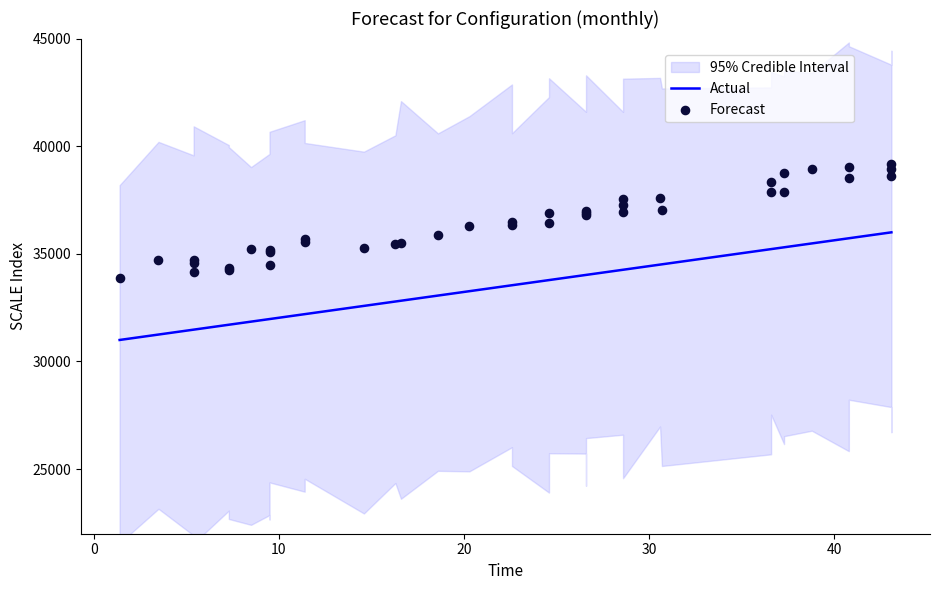

Which series has the largest total across all categories?

Forecast